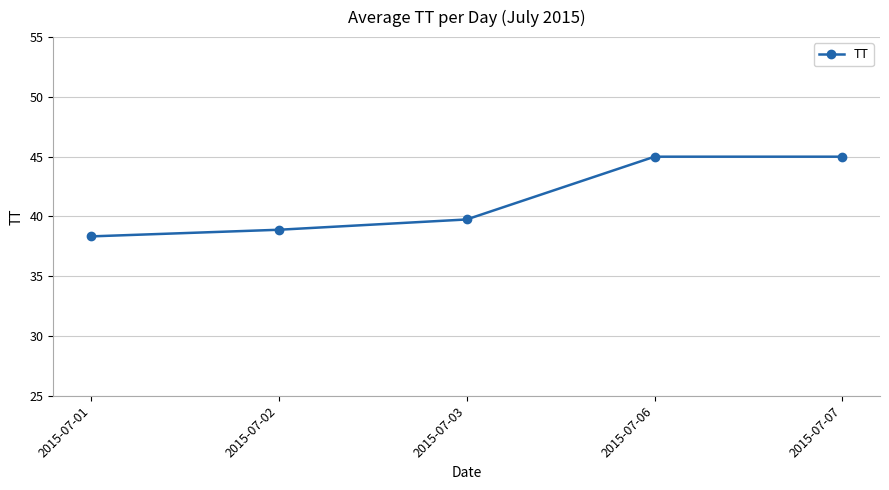

True or false: the data shows 45.0 at 2015-07-07.

True